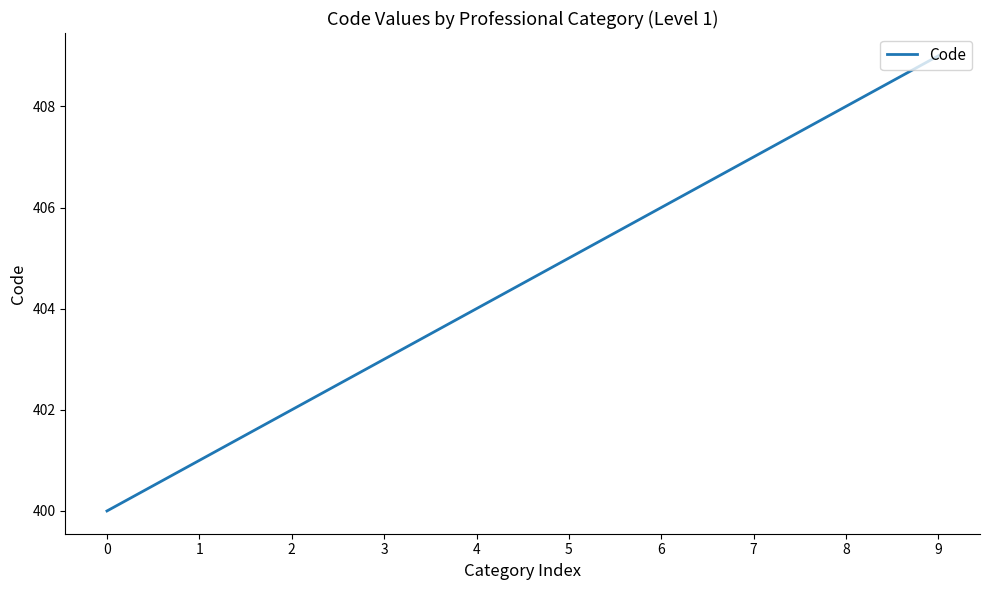

Does the chart display data point markers on the line(s)?

No